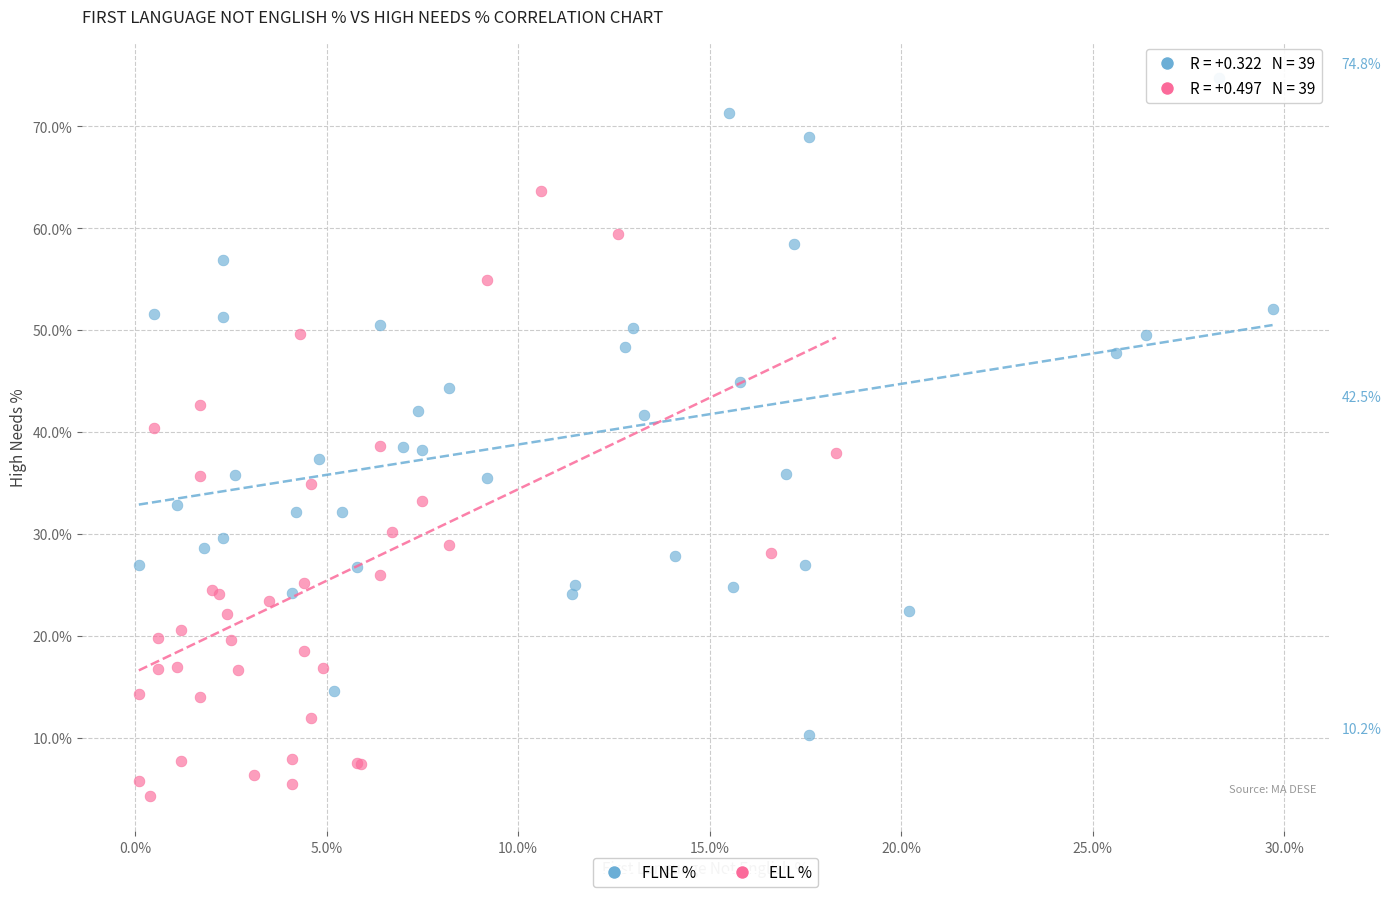

Which series contains the highest Y value?

FLNE %